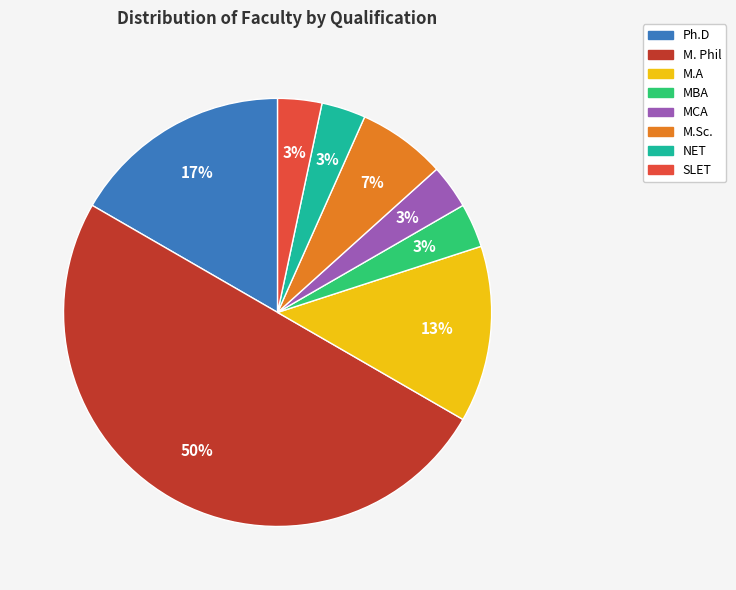

What is the largest slice in the pie chart?

M. Phil